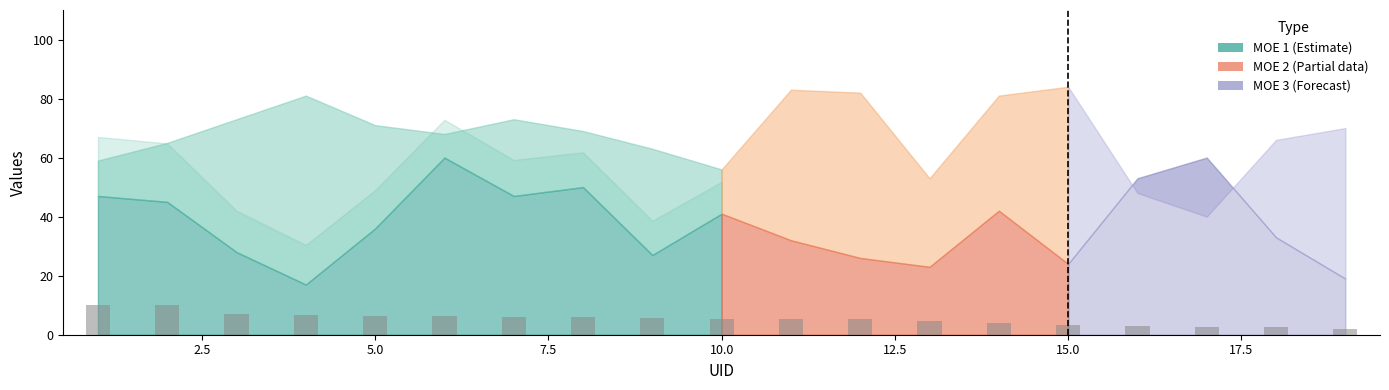

What is the greatest value displayed?

10.0